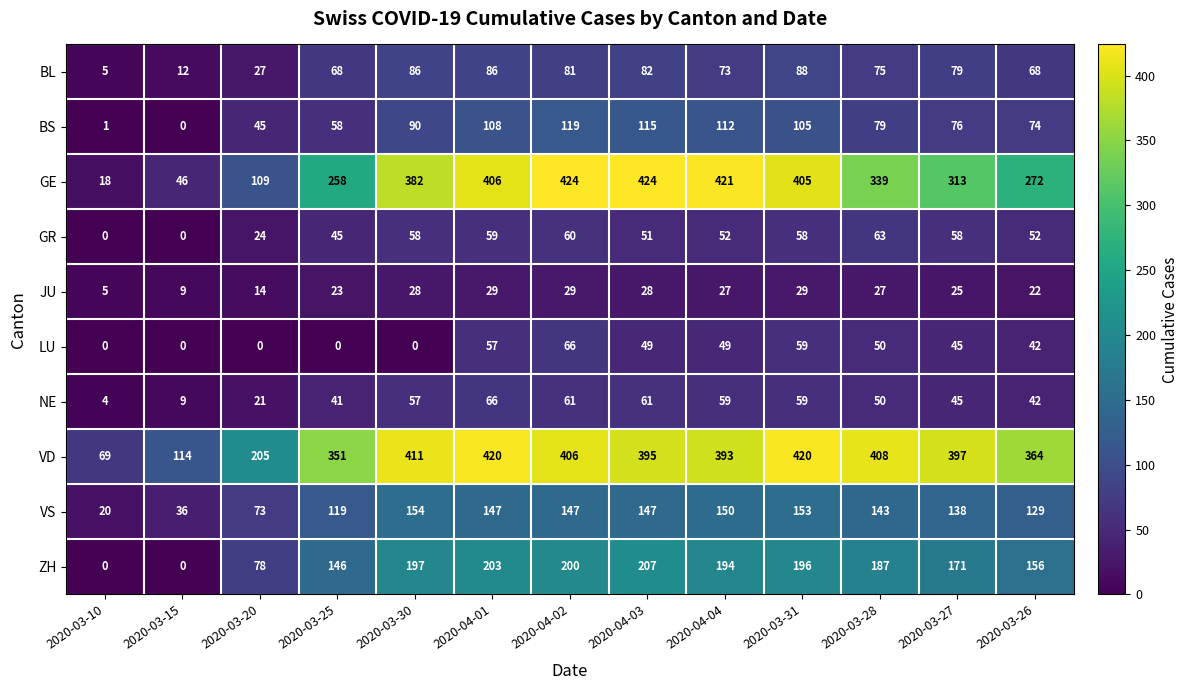

True or false: VS has a value of 87 at 2020-03-26.

False